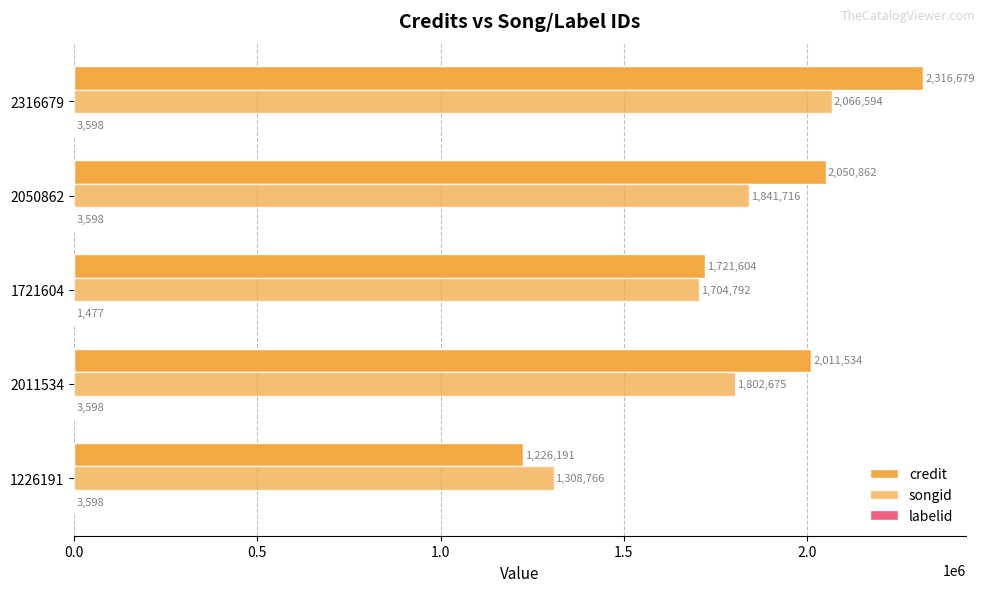

How many data points does each series have?

5